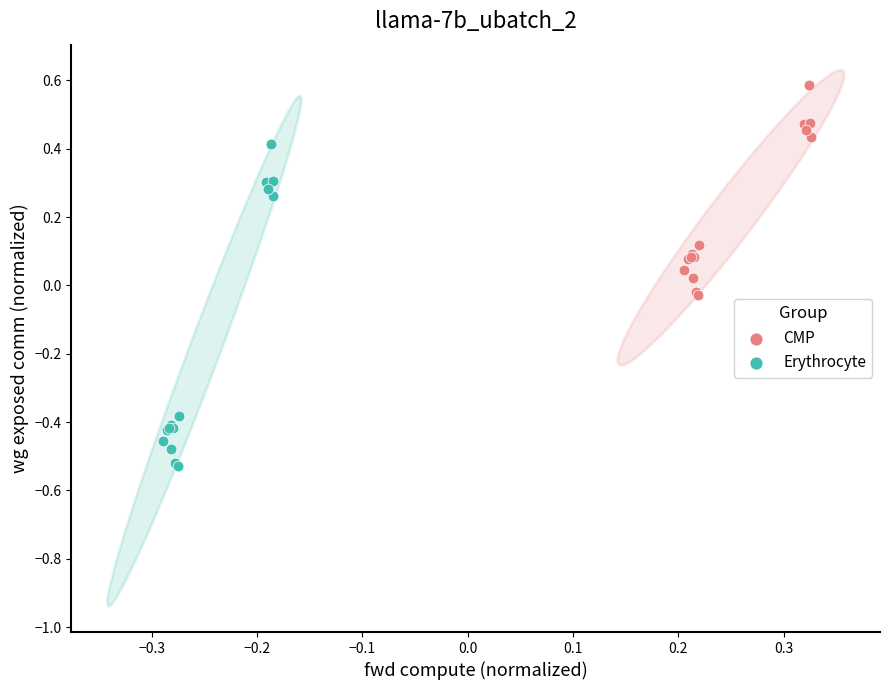

Which series has the largest Y range (max minus min)?

Erythrocyte